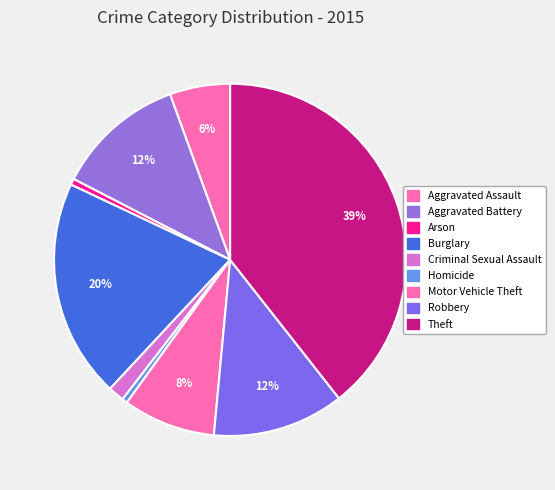

Does any single category account for the majority?

No